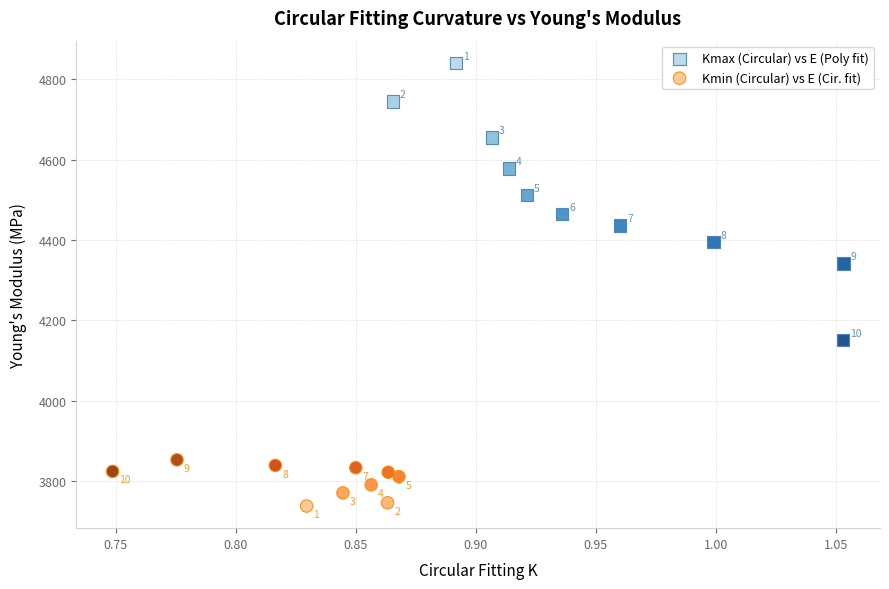

Which series has the widest spread of Y values?

Kmax (Circular) vs E (Poly fit)